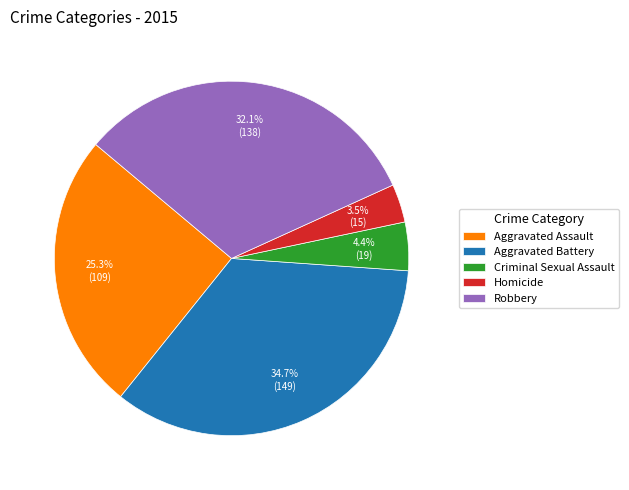

Does Robbery represent more than half of the total?

No